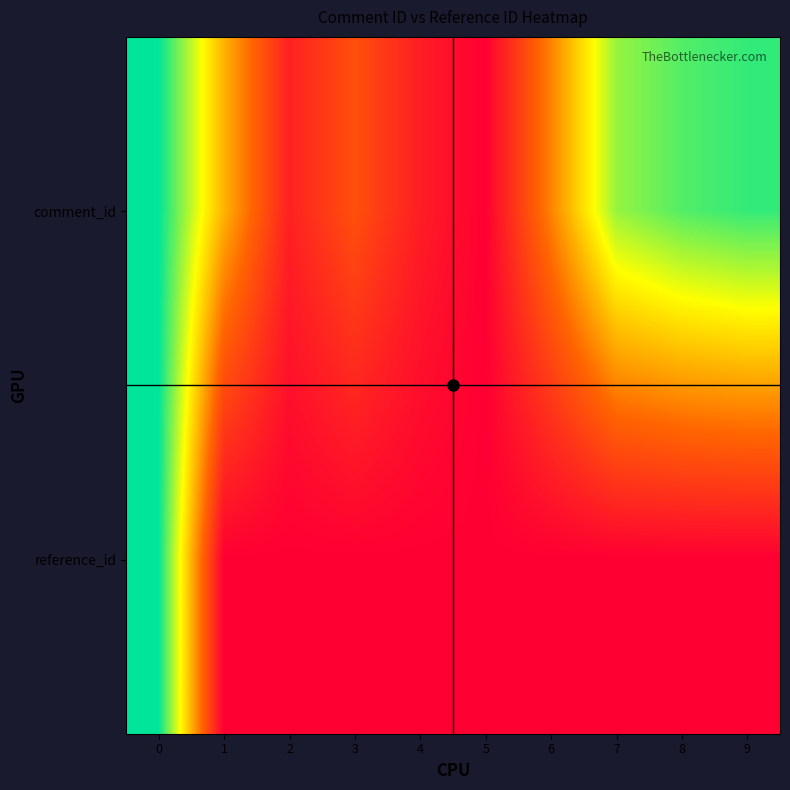

Reading left to right, extract all data points from this chart.

comment_id: 0=1.0	1=0.5	2=0.1	3=0.3	4=0.1	5=0.0	6=0.4	7=0.8	8=0.9	9=0.9
reference_id: 0=1.0	1=0.0	2=0.0	3=0.0	4=0.0	5=0.0	6=0.0	7=0.0	8=0.0	9=0.0